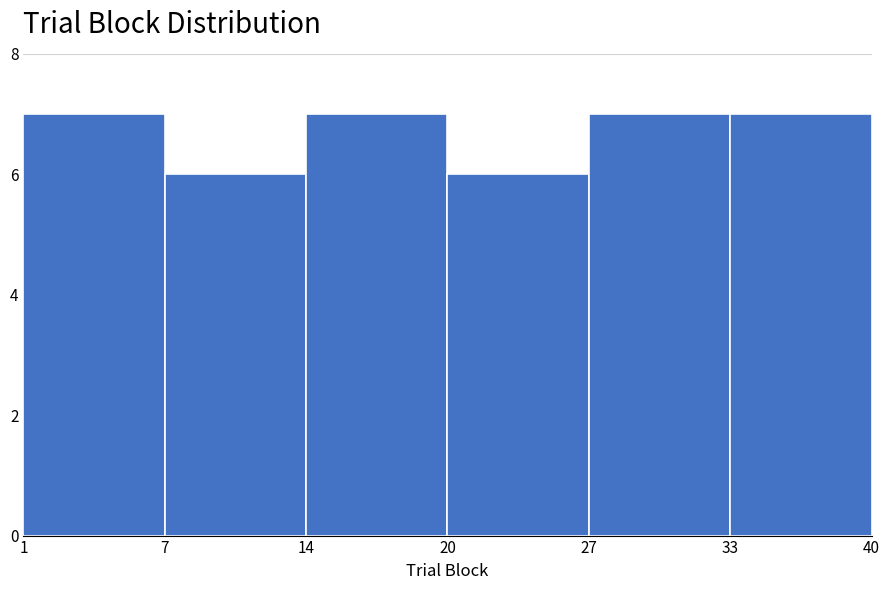

Reading right to left, transcribe all the data shown in this chart.

7	7	6	7	6	7